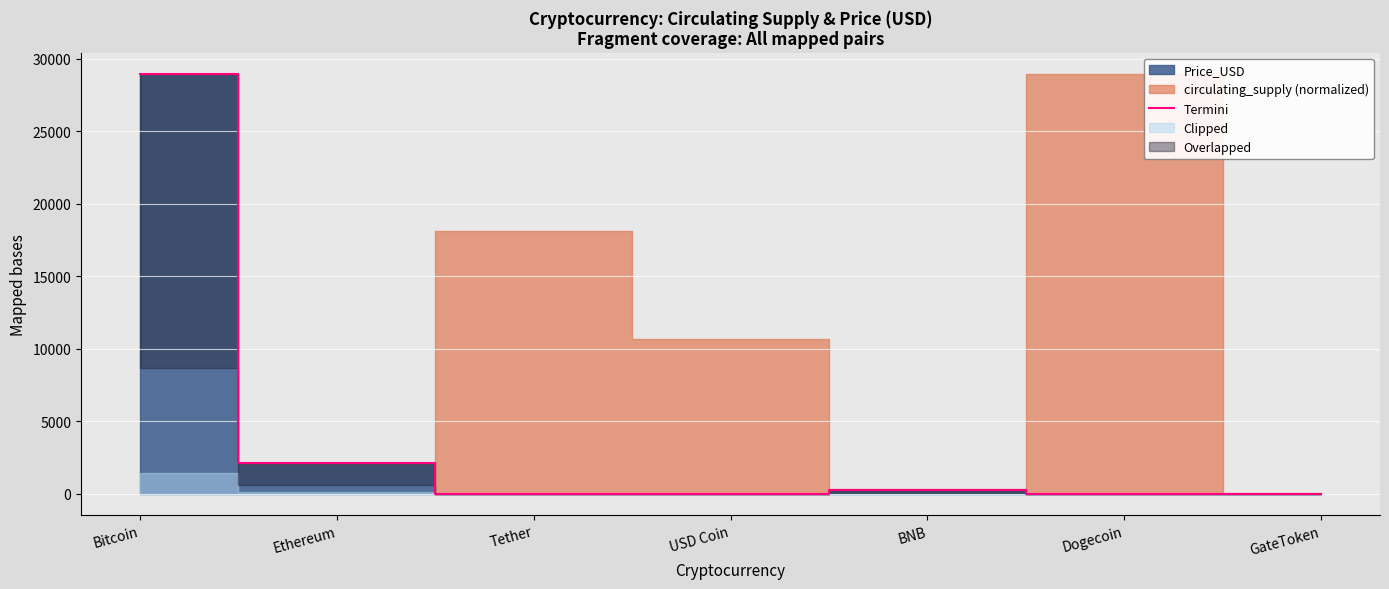

What is the approximate value at Bitcoin?

28975.3